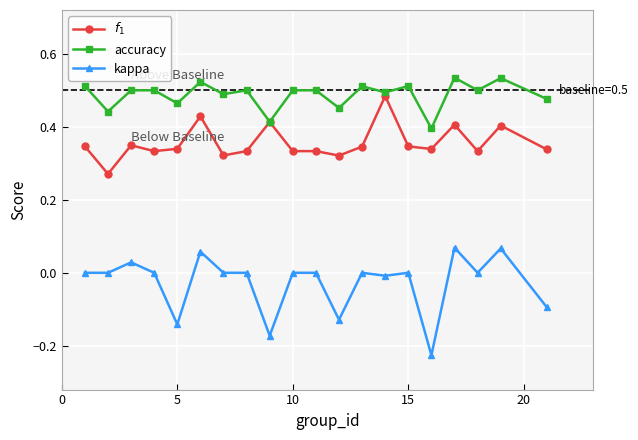

Which series has the largest total across all categories?

accuracy